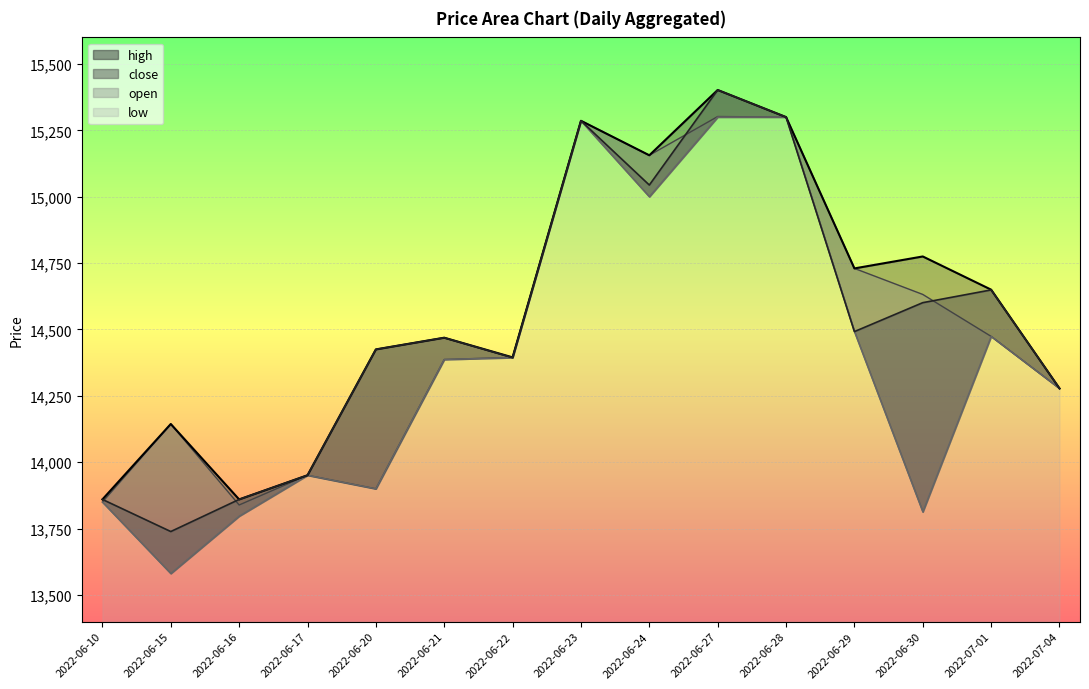

What is the label of the 3rd point from the right?

2022-06-30